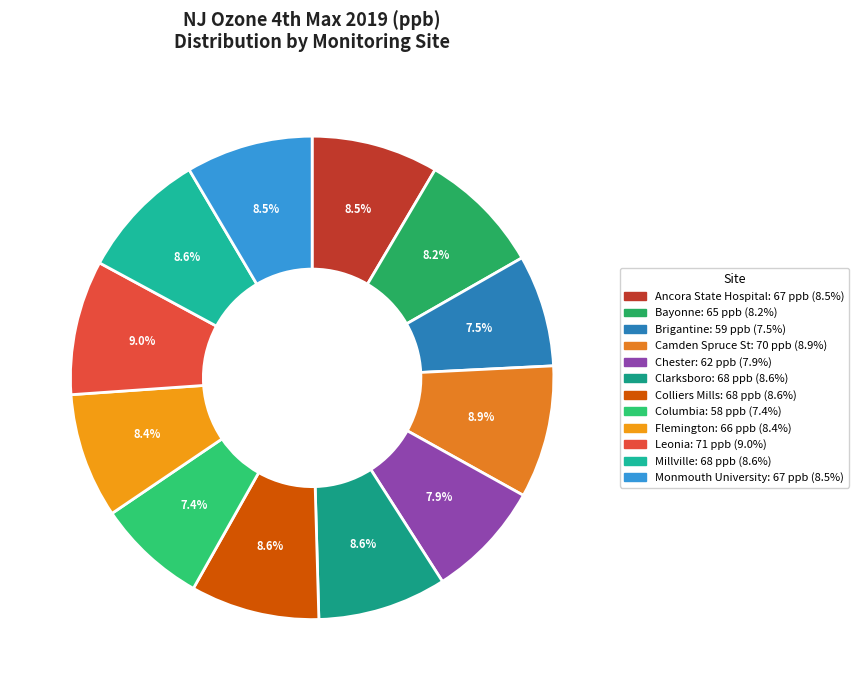

Does Chester account for over 50% of the chart?

No